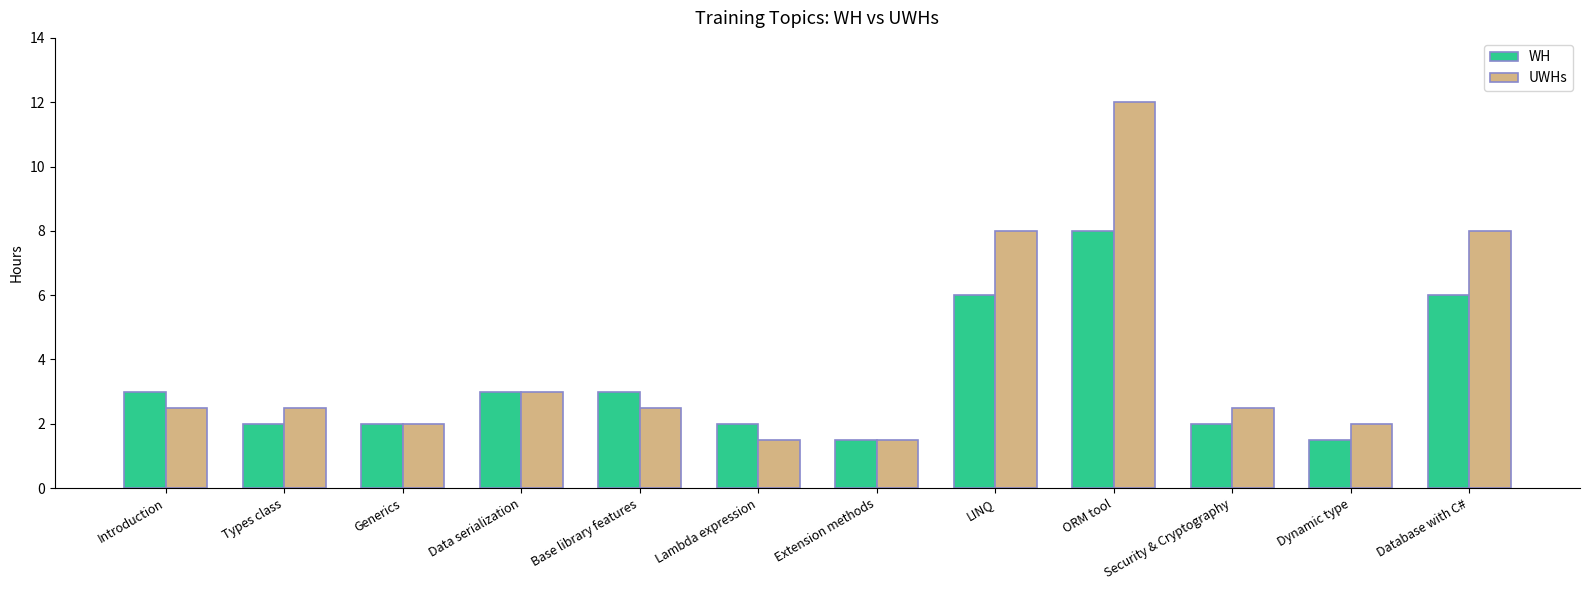

What position from the left is LINQ?

8